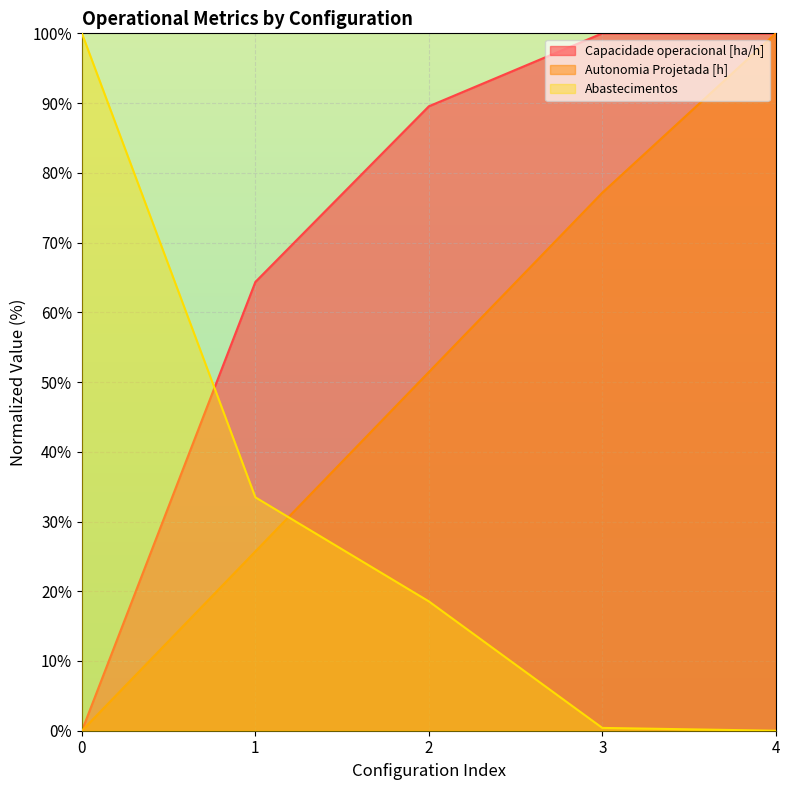

True or false: Abastecimentos has more than 1 interior local peaks.

False